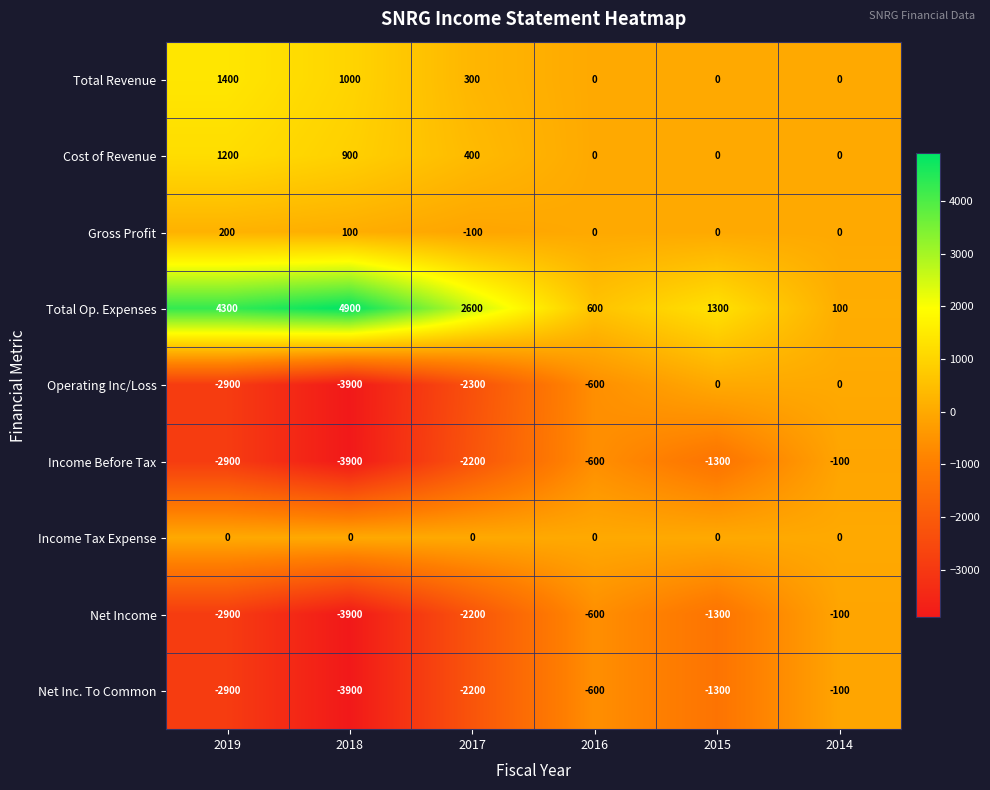

Where does the Operating Inc/Loss series first go above -600?

2015